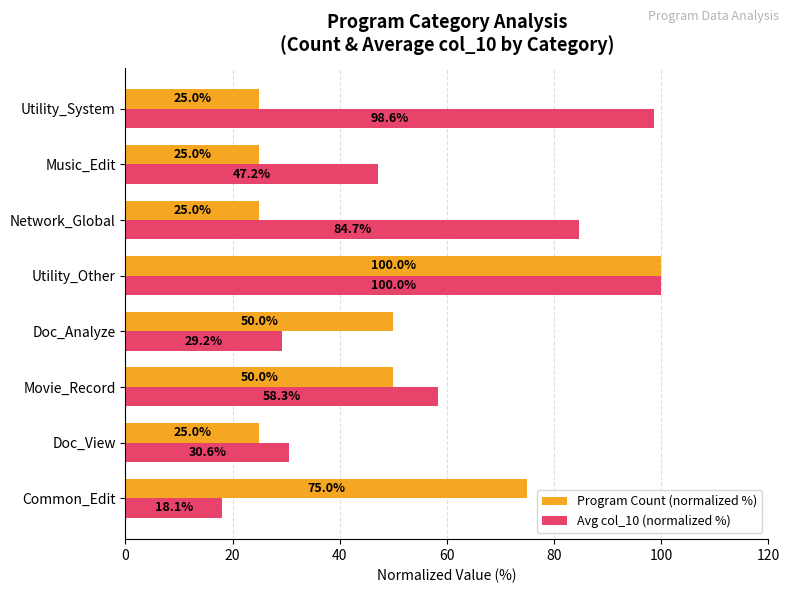

The Avg col_10 (normalized %) series shows 84.7 at Network_Global. True or false?

True